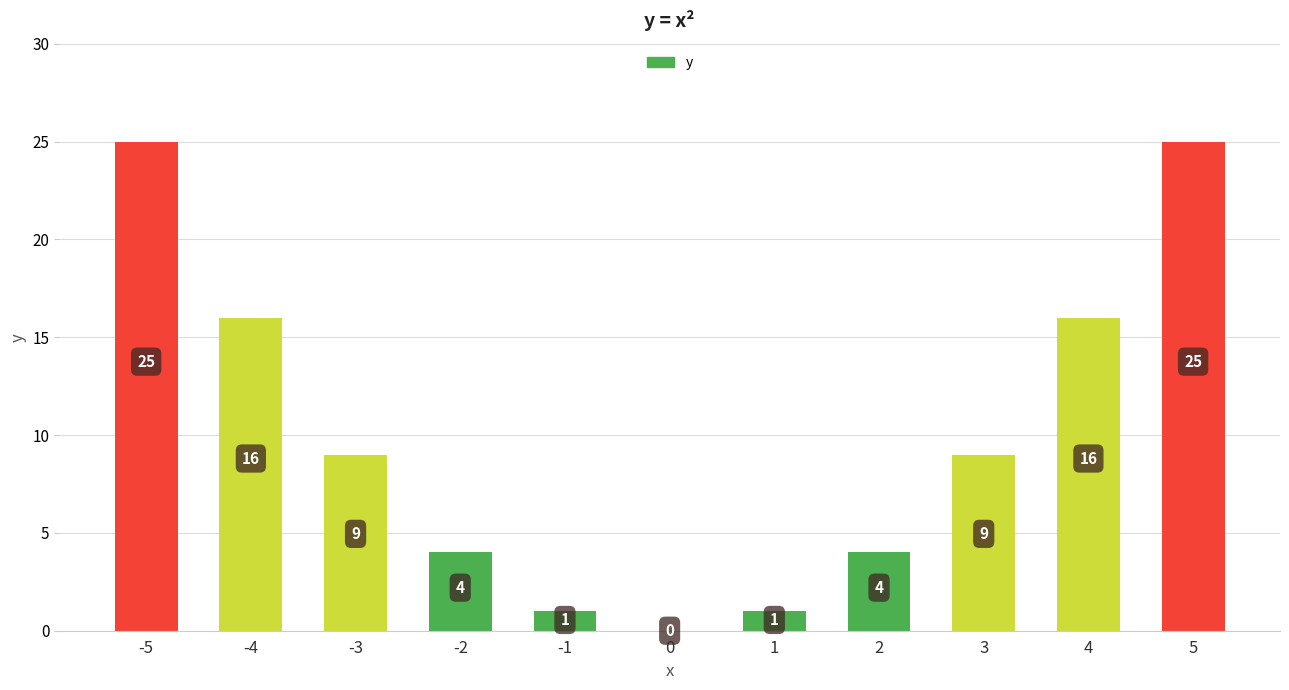

Which category has the highest value across all series?

-5